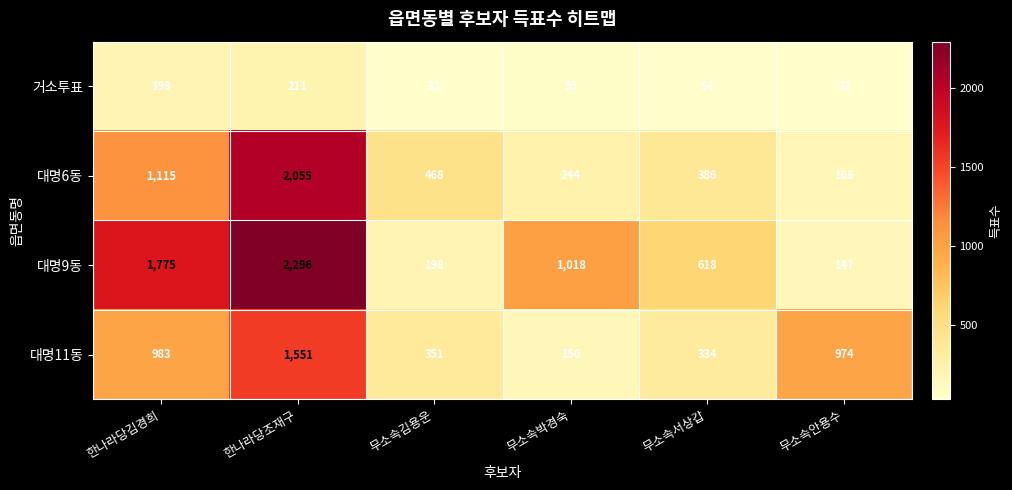

What is the total value across all series at 한나라당조재구?

6113